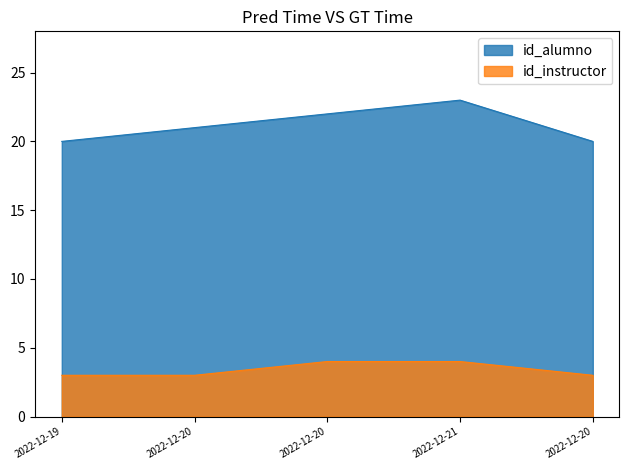

How many values in the id_instructor series exceed 3?

2